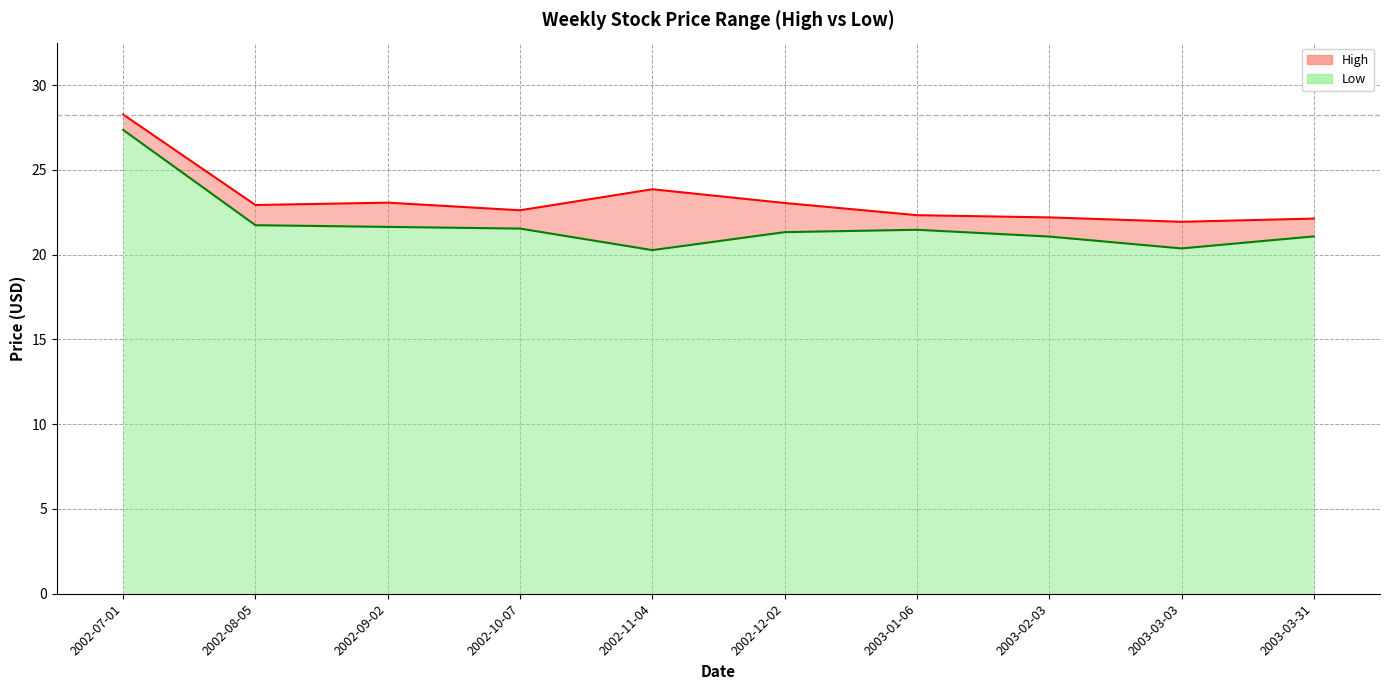

What is the label of the 5th point from the left?

2002-11-04